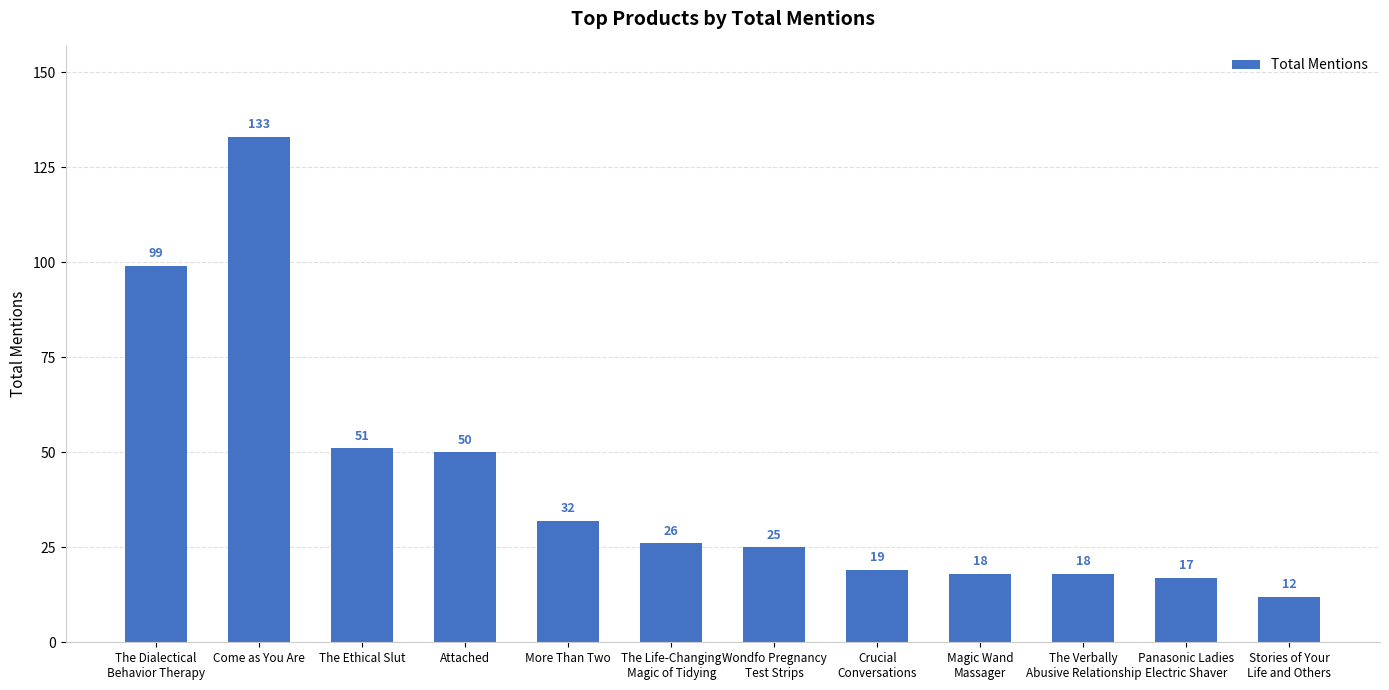

What is the minimum value shown in the chart?

12